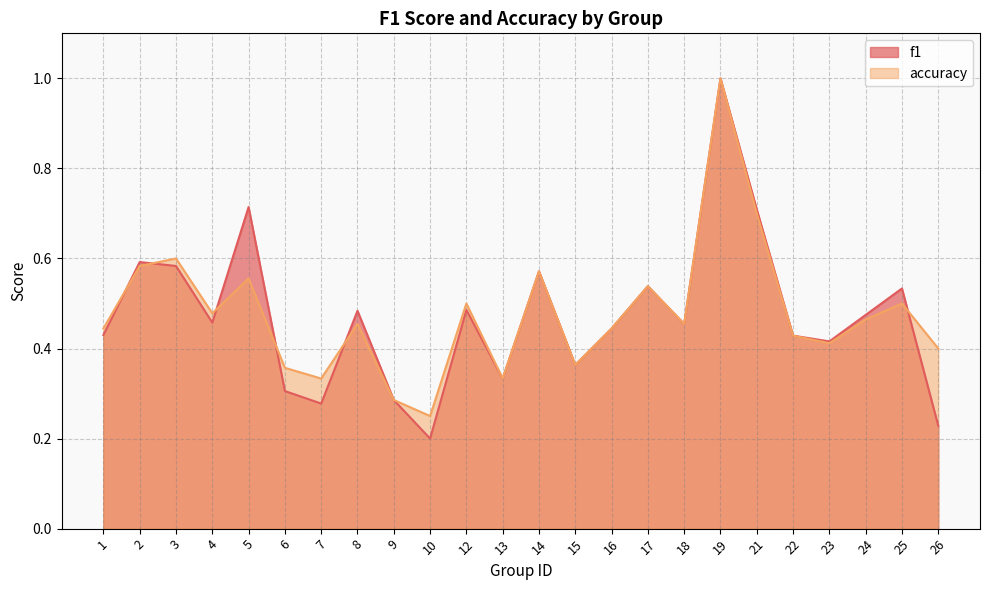

How many intersections are there between f1 and accuracy?

6